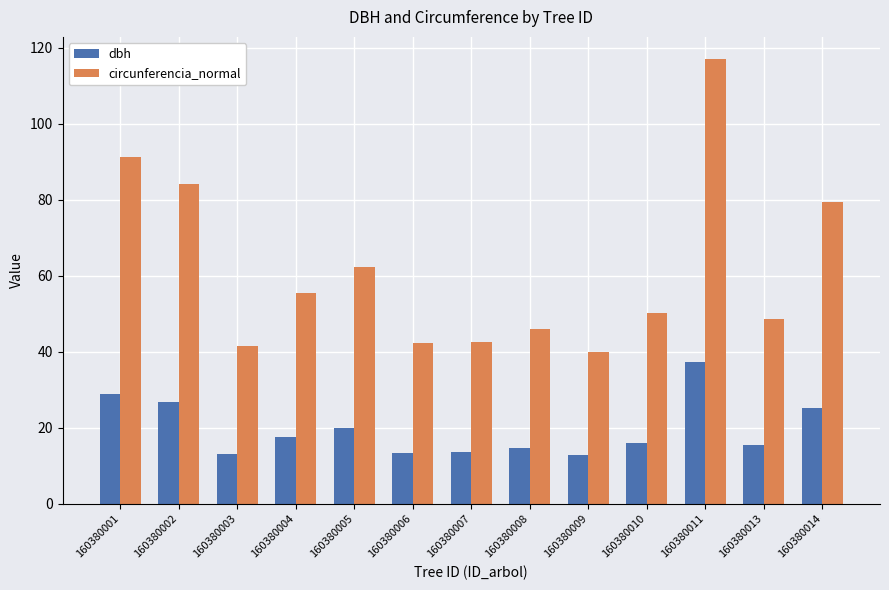

What is the approximate value of dbh at 160380005?

19.9